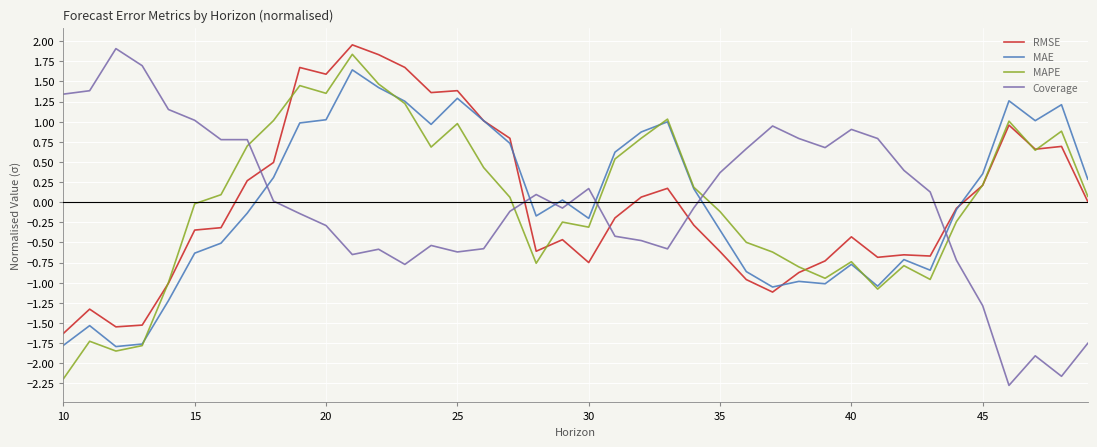

What is the maximum value shown in the chart?

2.0